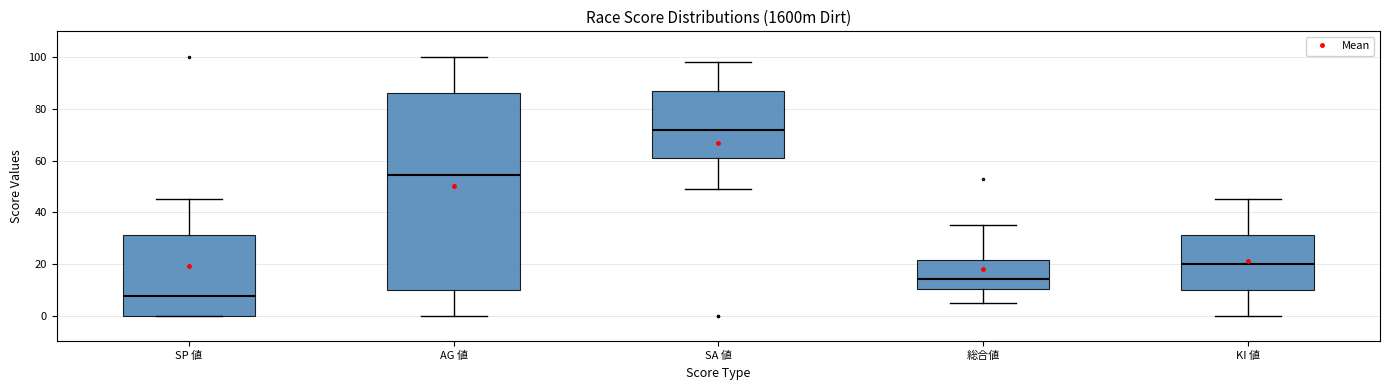

Reading left to right, transcribe this box plot: for each box, give where its median line is, the range the box spans, and where its two whiskers end, as read against the y-axis. The values are not printed on the chart, so give them approximately, as read against the axis.

SP 値: median 8, box 0 to 32, whiskers 0 to 46
AG 値: median 54, box 10 to 86, whiskers 0 to 100
SA 値: median 72, box 62 to 88, whiskers 50 to 98
総合値: median 14, box 10 to 22, whiskers 6 to 36
KI 値: median 20, box 10 to 32, whiskers 0 to 46